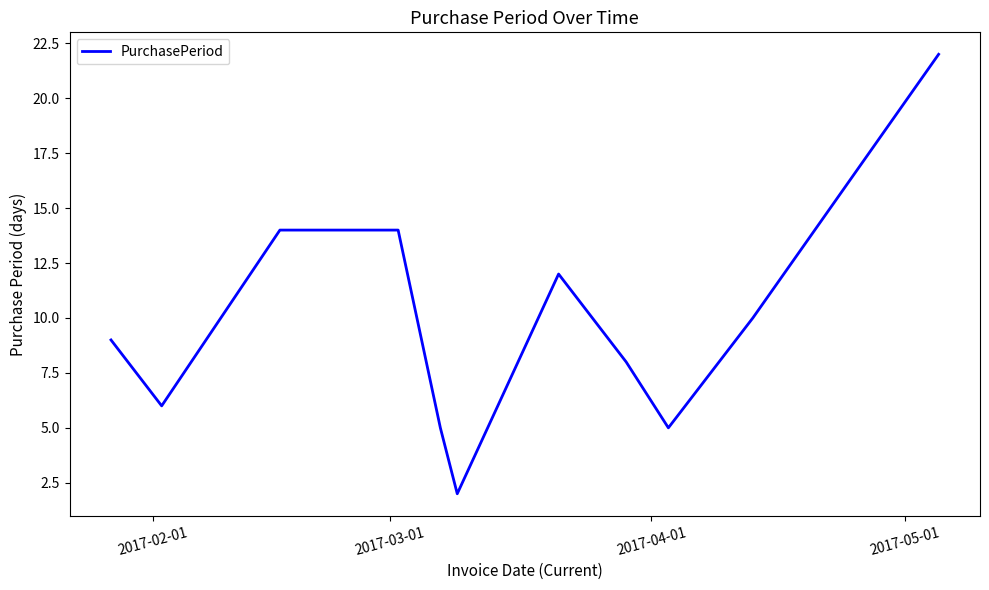

What is the greatest value displayed?

22